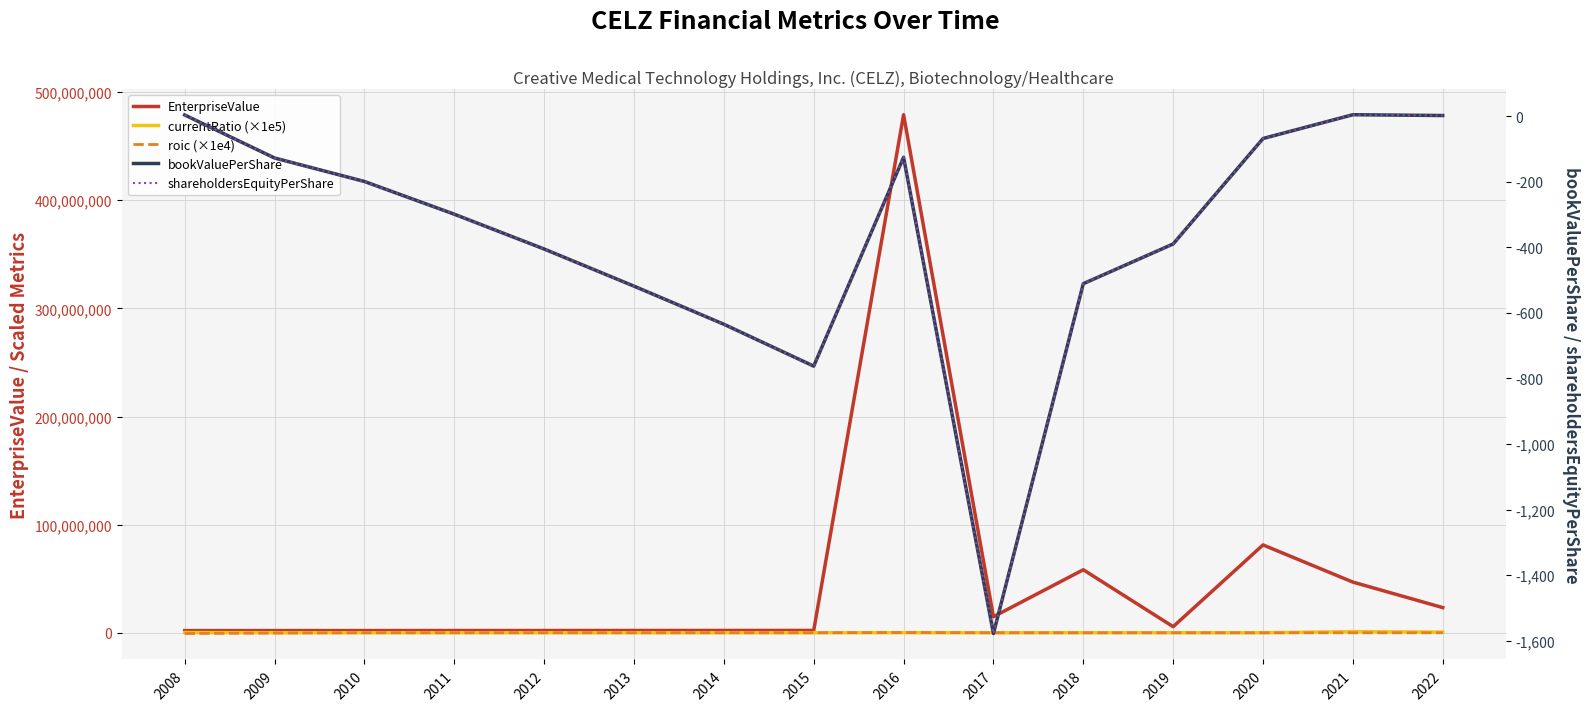

True or false: currentRatio (×1e5) has a value of 531.0 at 2012.

False